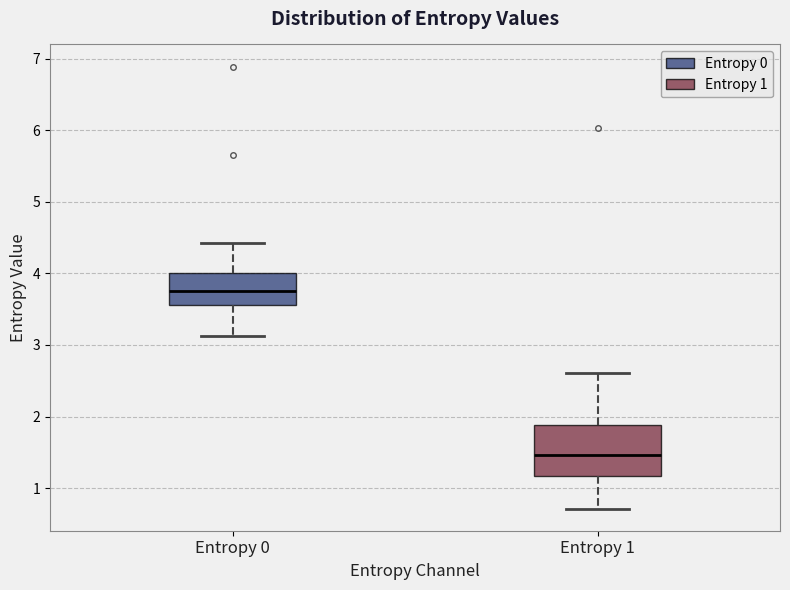

Reading left to right, read every box against the y-axis: the position of its median line, the range the box covers, and the ends of its whiskers. The values are not printed on the chart, so give them approximately, as read against the axis.

Entropy 0: median 3.7, box 3.6 to 4.0, whiskers 3.1 to 4.4
Entropy 1: median 1.5, box 1.2 to 1.9, whiskers 0.7 to 2.6